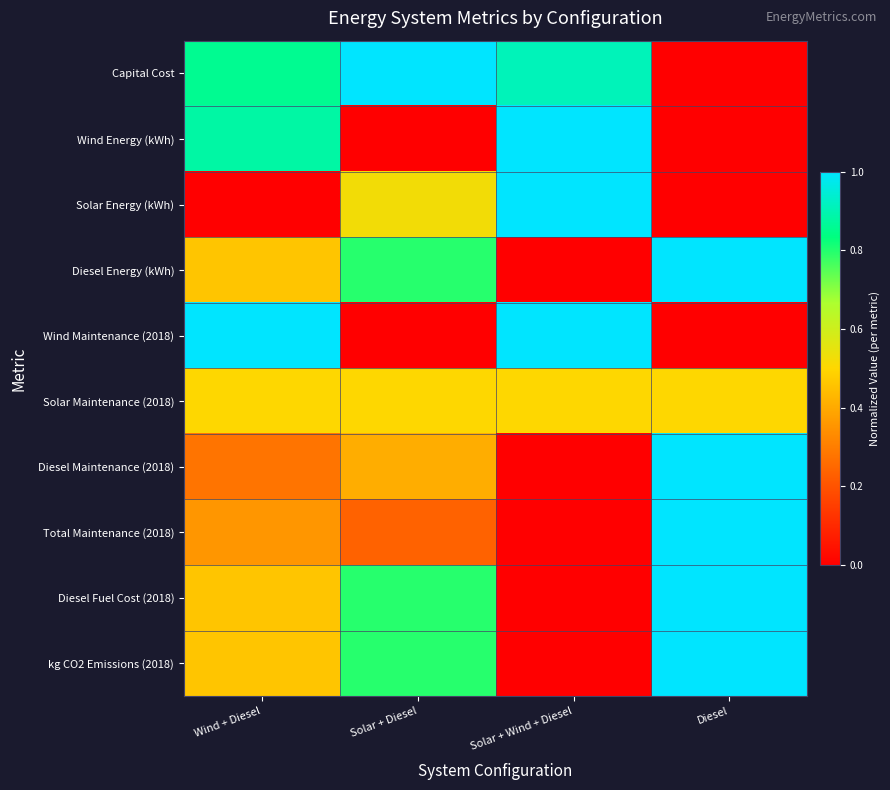

At which category does the chart reach its peak across all series?

Solar + Diesel